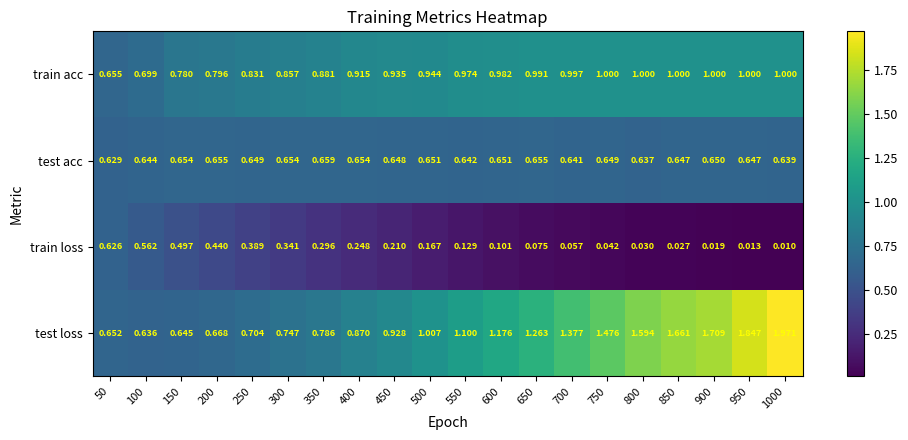

Rank the series at 50 from lowest to highest value.

train loss, test acc, test loss, train acc